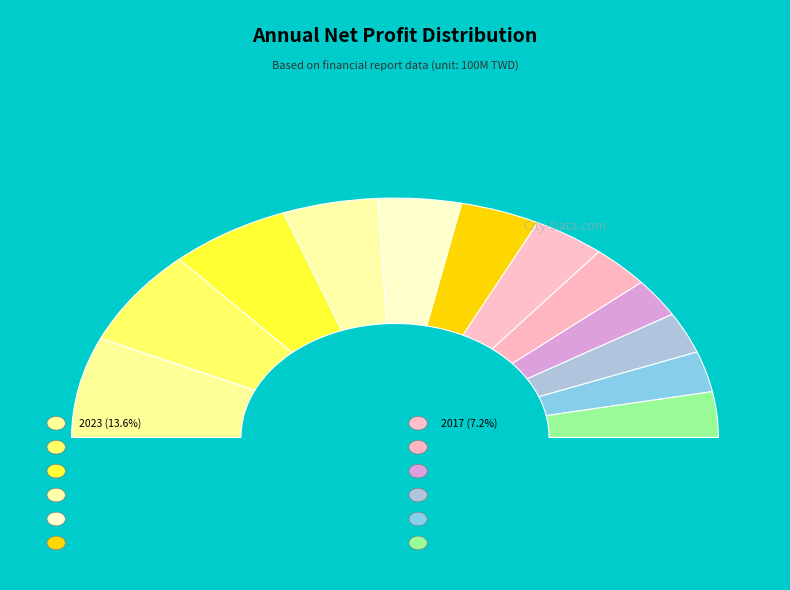

To the nearest percent, what percentage of the pie is 2017?

7%